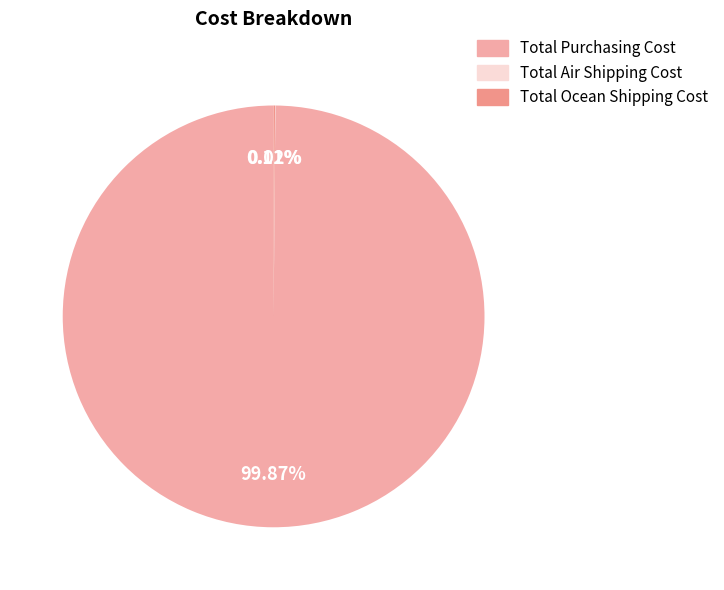

Combined, do Total Ocean Shipping Cost and Total Purchasing Cost account for over 50%?

Yes